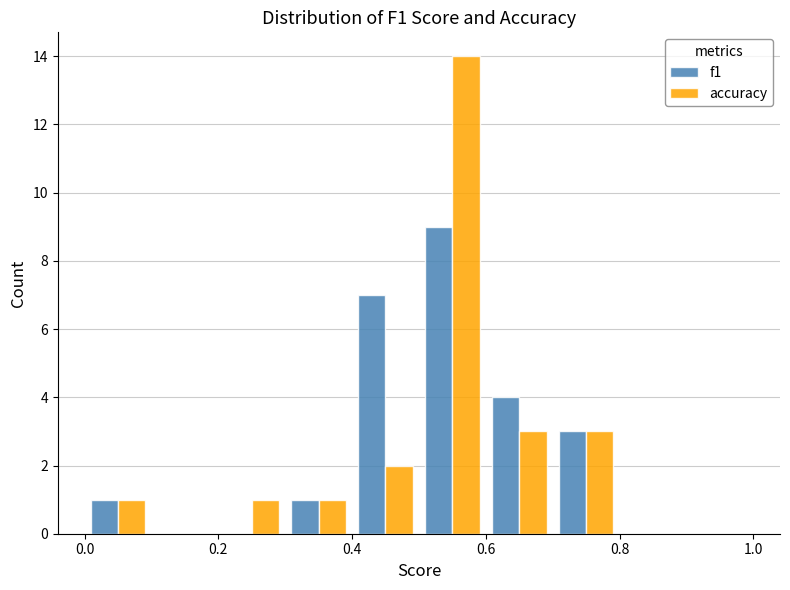

In the f1 series, which range on the x-axis has the tallest bar?

0.5 to 0.6